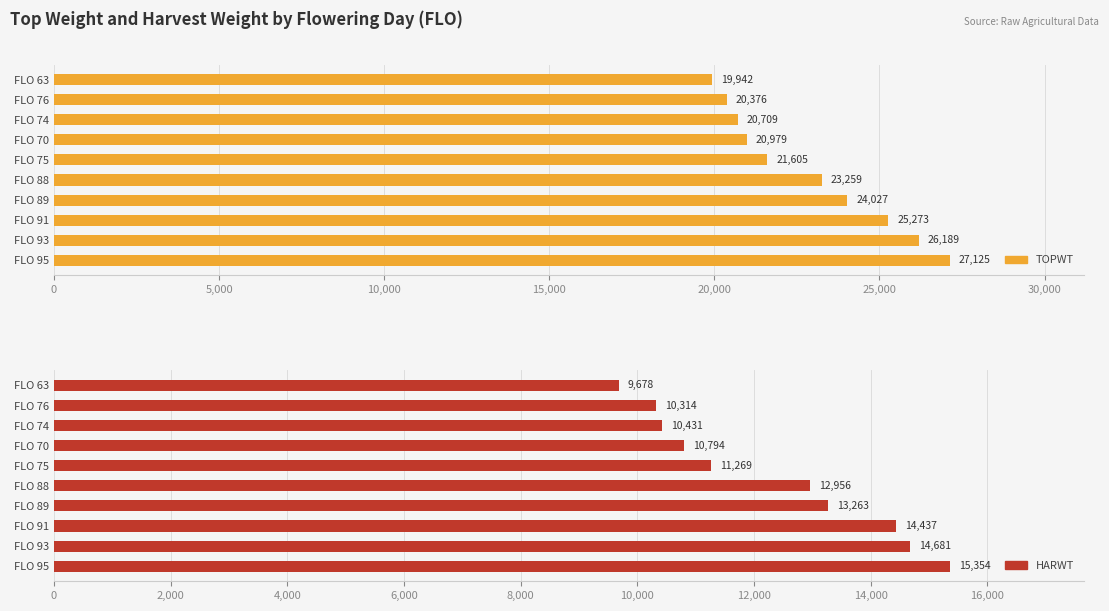

At how many categories does at least one series exceed 15845?

10